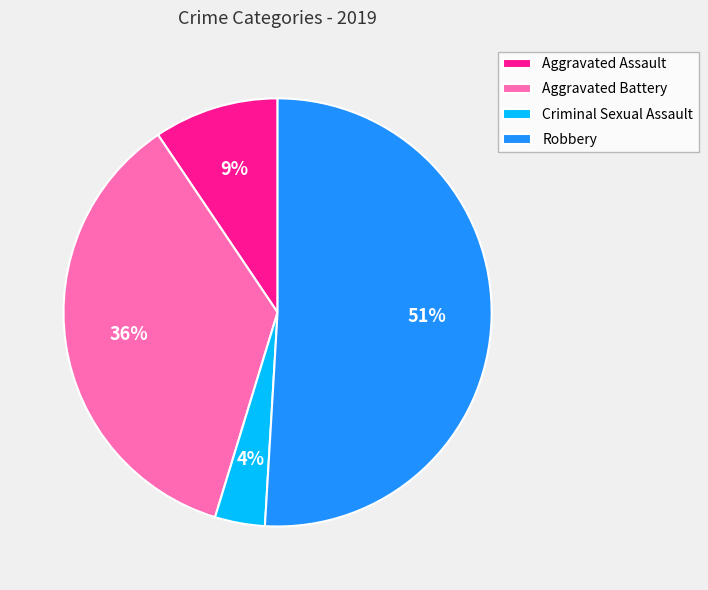

To the nearest percent, what portion does Aggravated Assault represent?

9%